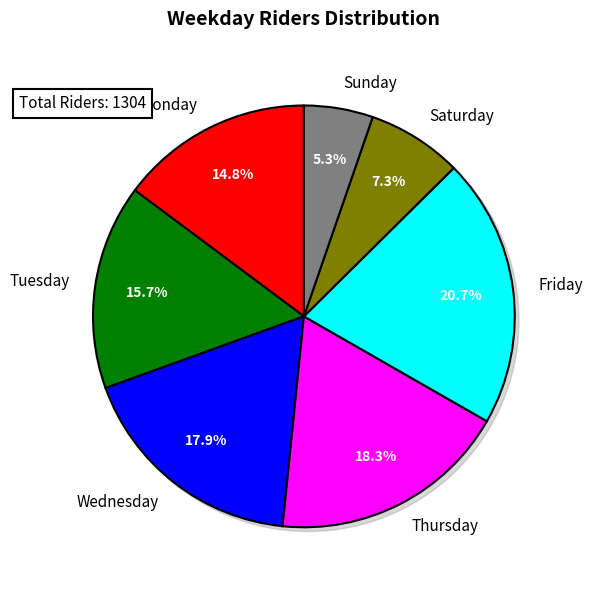

To the nearest percent, what is the combined percentage of Wednesday and Thursday?

36%